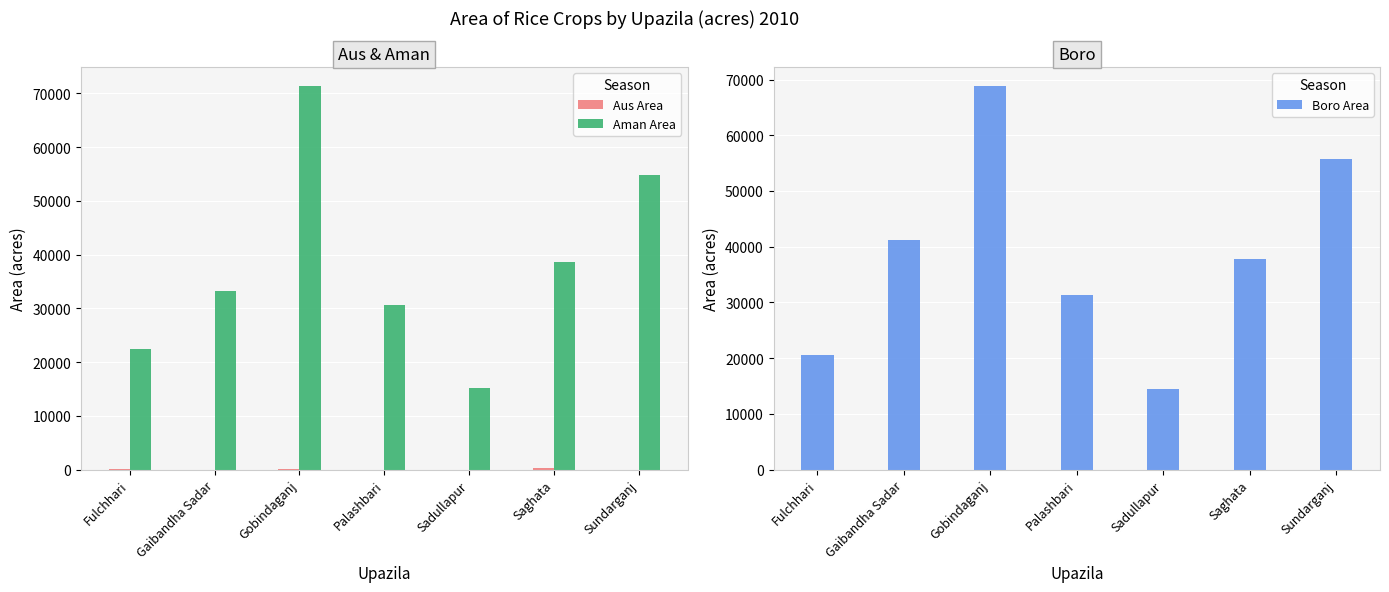

Which series has the largest total across all categories?

Boro Area